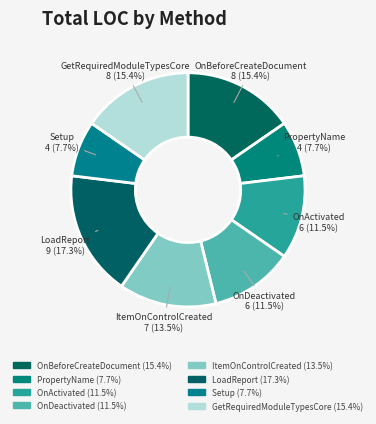

How many slices are in this pie chart?

8